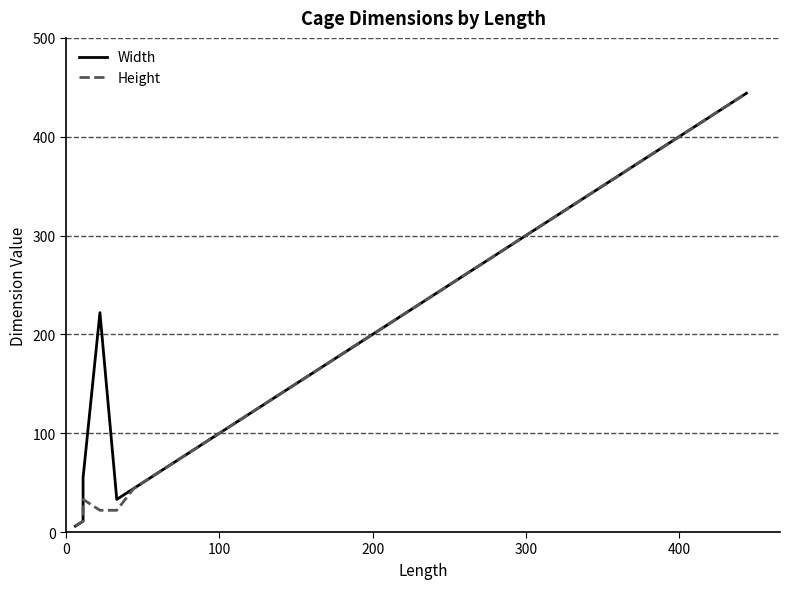

Read the Height value at 0, to the nearest 5.

5